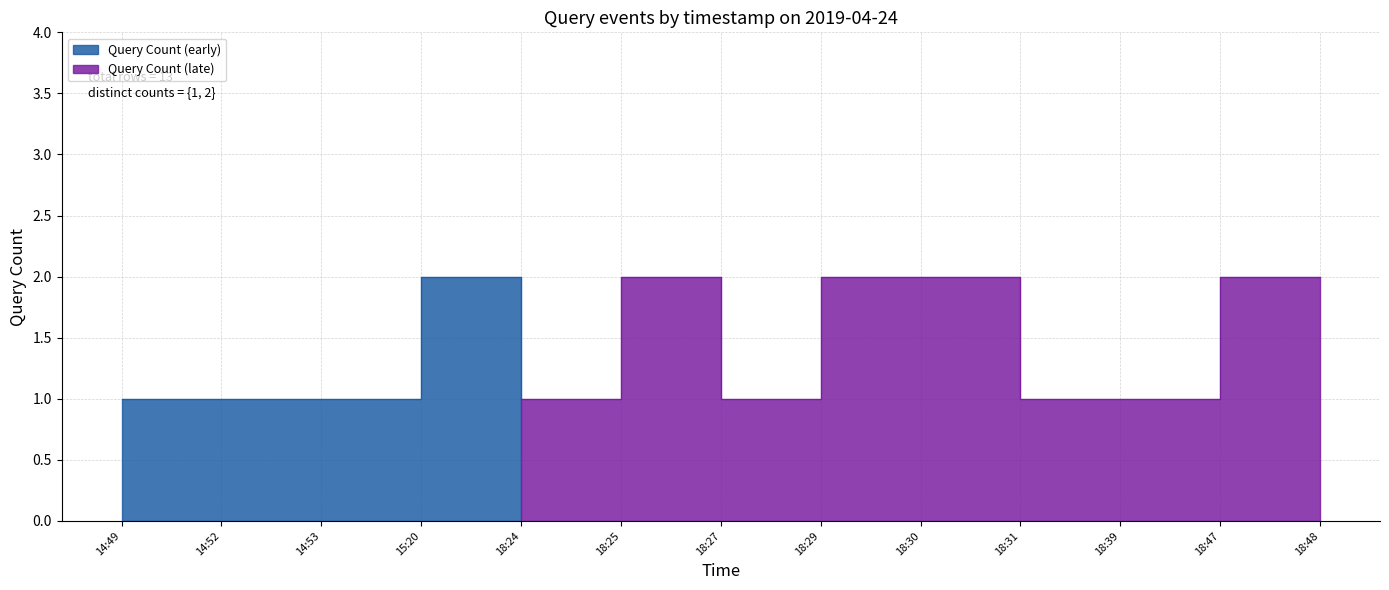

What is the label of the 12th point from the right?

14:52